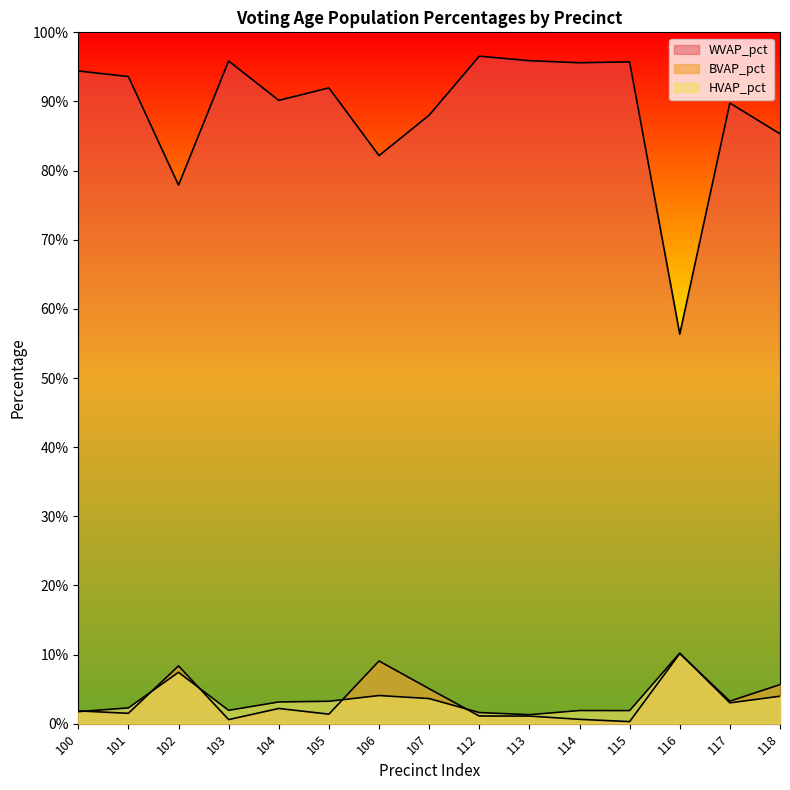

At which category does BVAP_pct reach its first local valley?

101